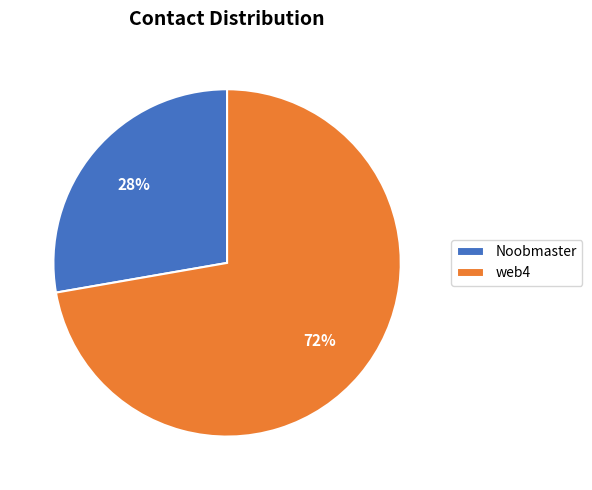

Which category accounts for the majority?

web4